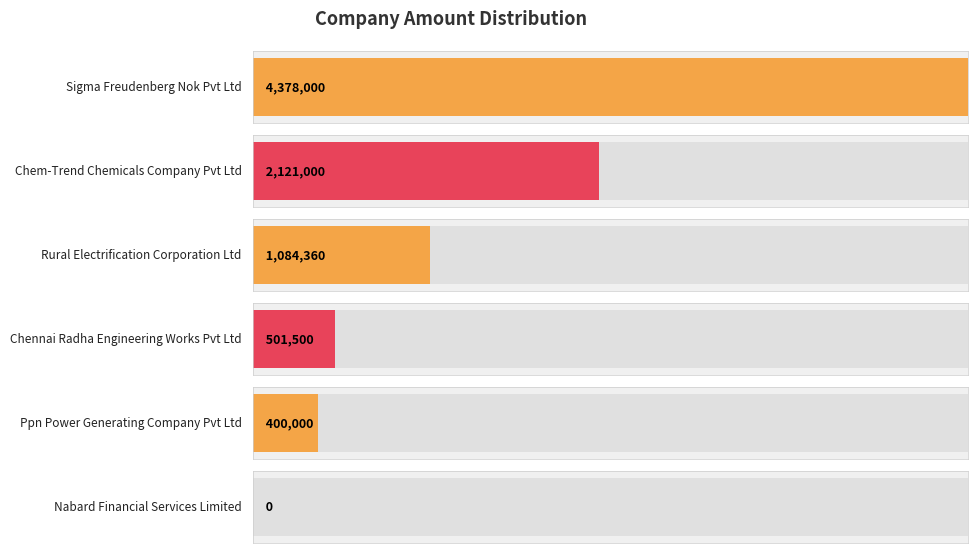

List the labels in order of value, largest first.

Sigma Freudenberg Nok Pvt Ltd, Chem-Trend Chemicals Company Pvt Ltd, Rural Electrification Corporation Ltd, Chennai Radha Engineering Works Pvt Ltd, Ppn Power Generating Company Pvt Ltd, Nabard Financial Services Limited